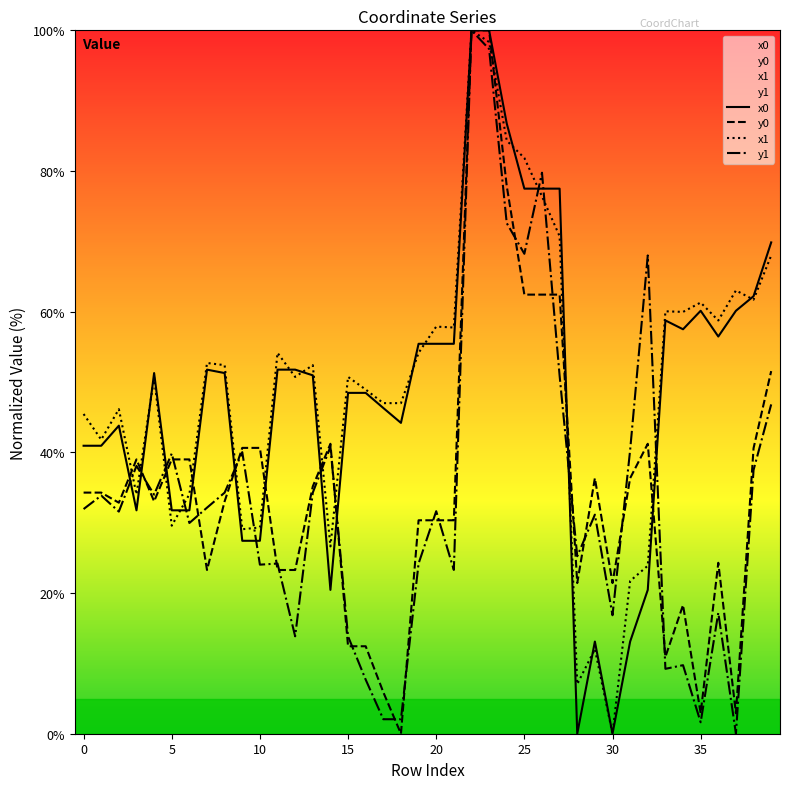

Between 10 and 14, which series saw the biggest shift?

y1